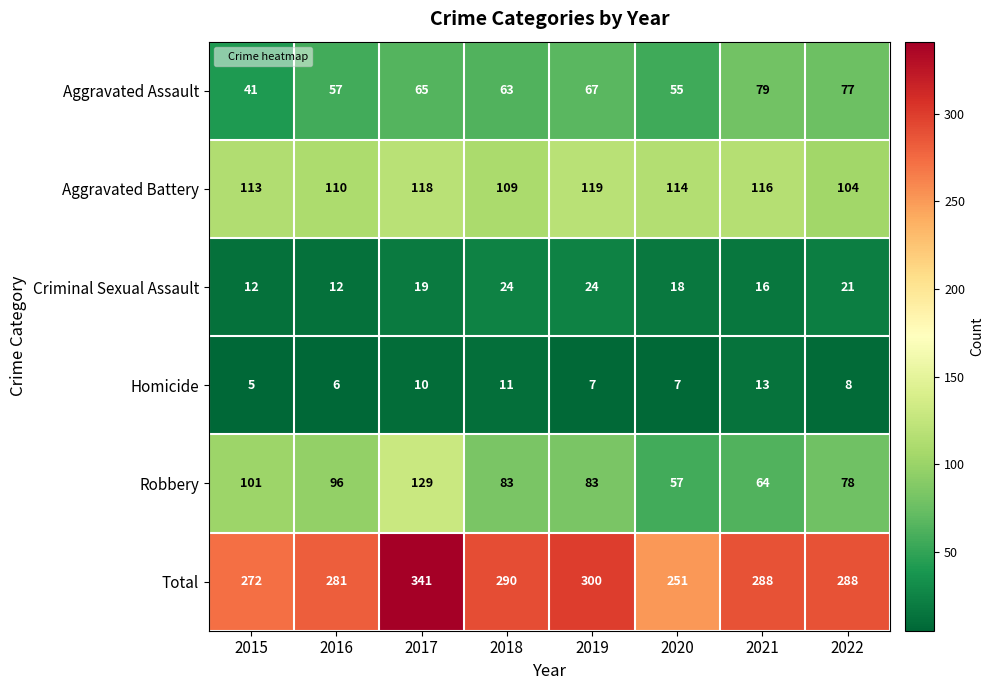

Which label corresponds to the largest value in the chart?

2017